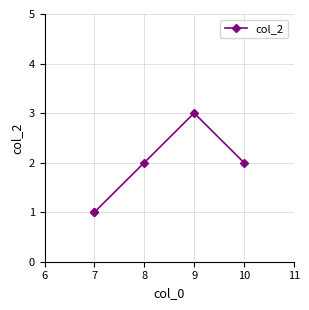

Approximately how many times larger is the value at 10 compared to 7?

2.0